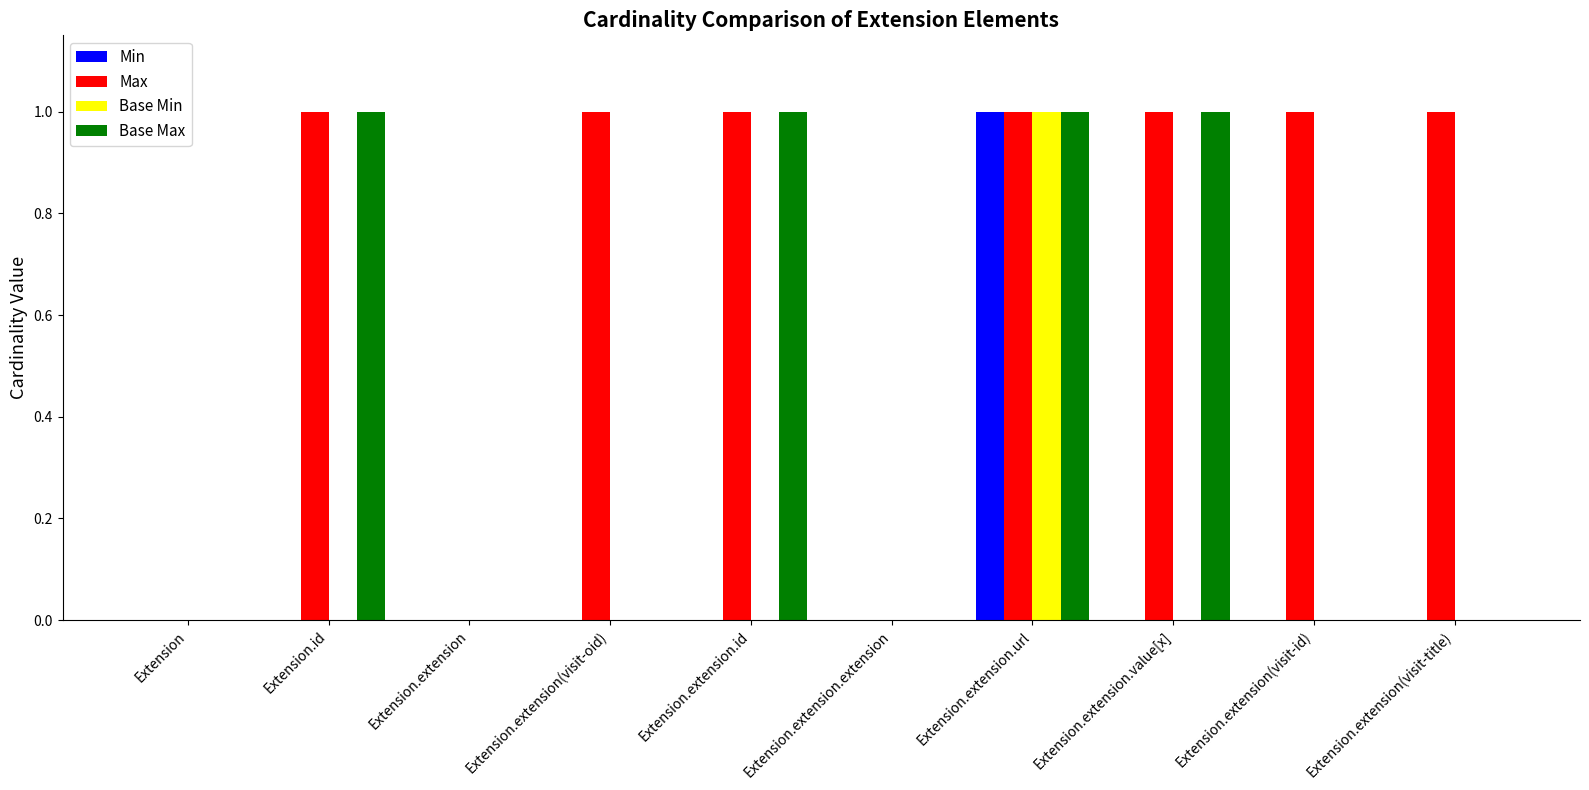

Is the value of Max at Extension.extension(visit-oid) greater than the value of Base Min at Extension.extension.extension?

Yes